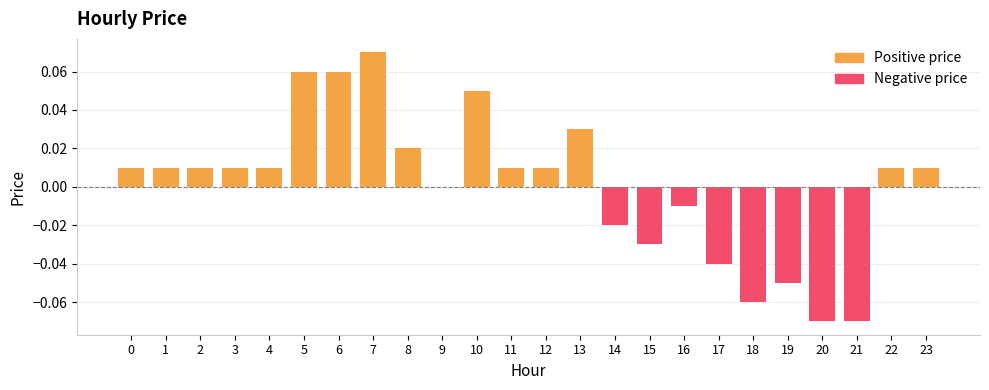

Between 9 and 8, which is larger?

8